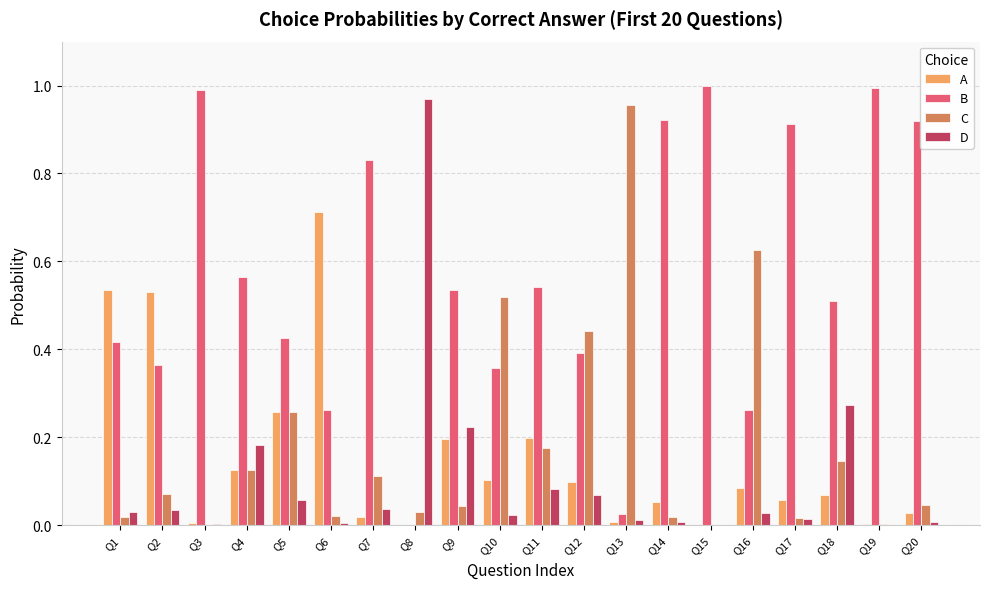

What is the sum of all D values?

2.1